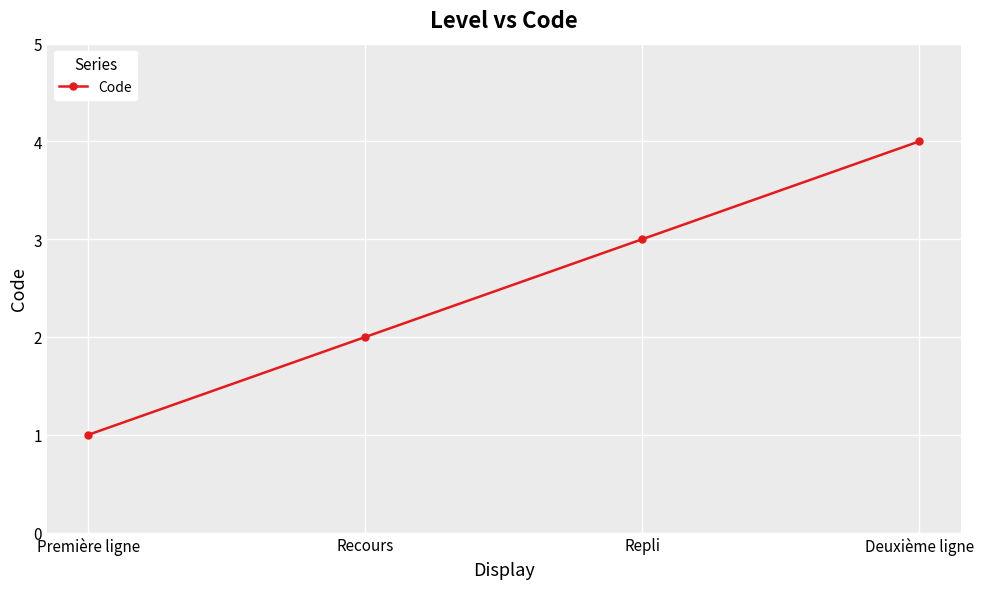

The chart shows a value of 1 at Première ligne. True or false?

True